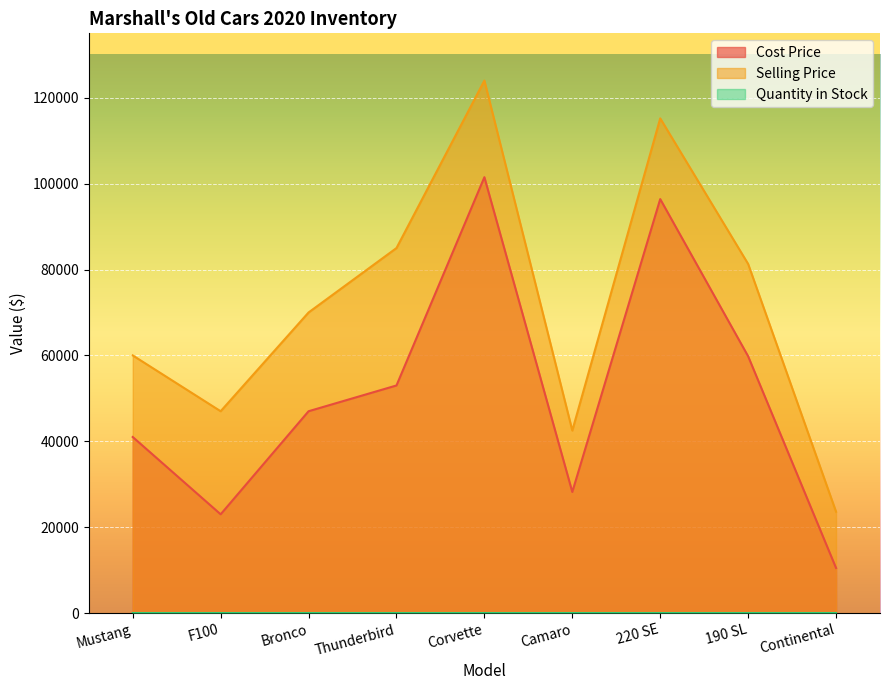

List the series in order of their peak value, lowest first.

Quantity in Stock, Cost Price, Selling Price